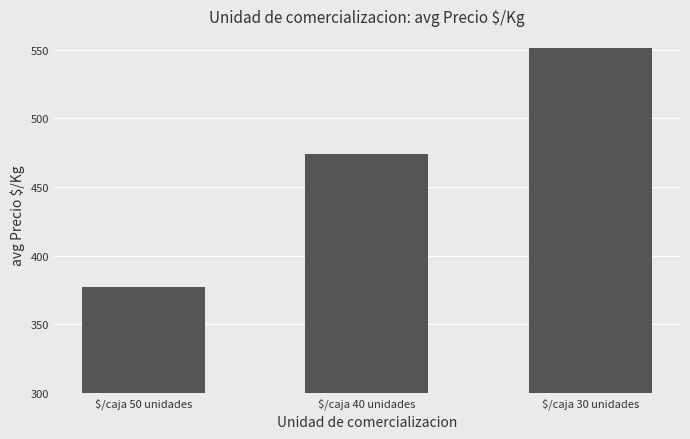

What is the ratio of the value at $/caja 50 unidades to the value at $/caja 30 unidades?

0.7